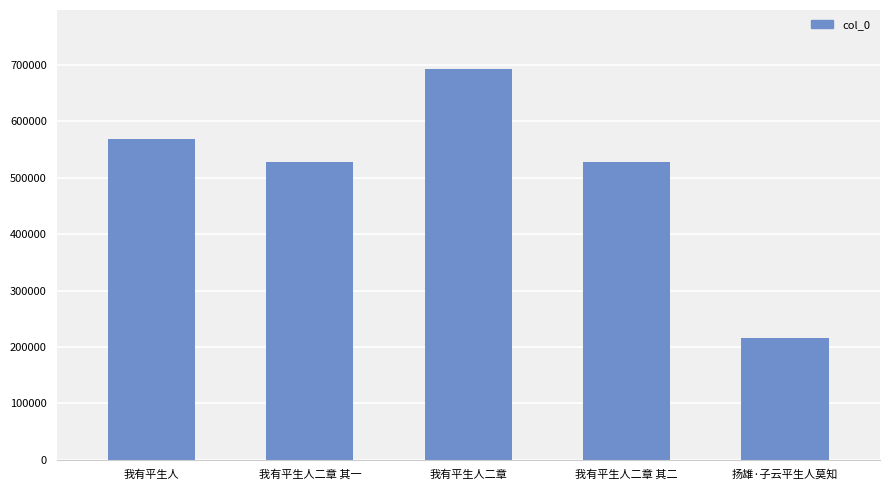

What is the label of the 3rd bar from the left?

我有平生人二章